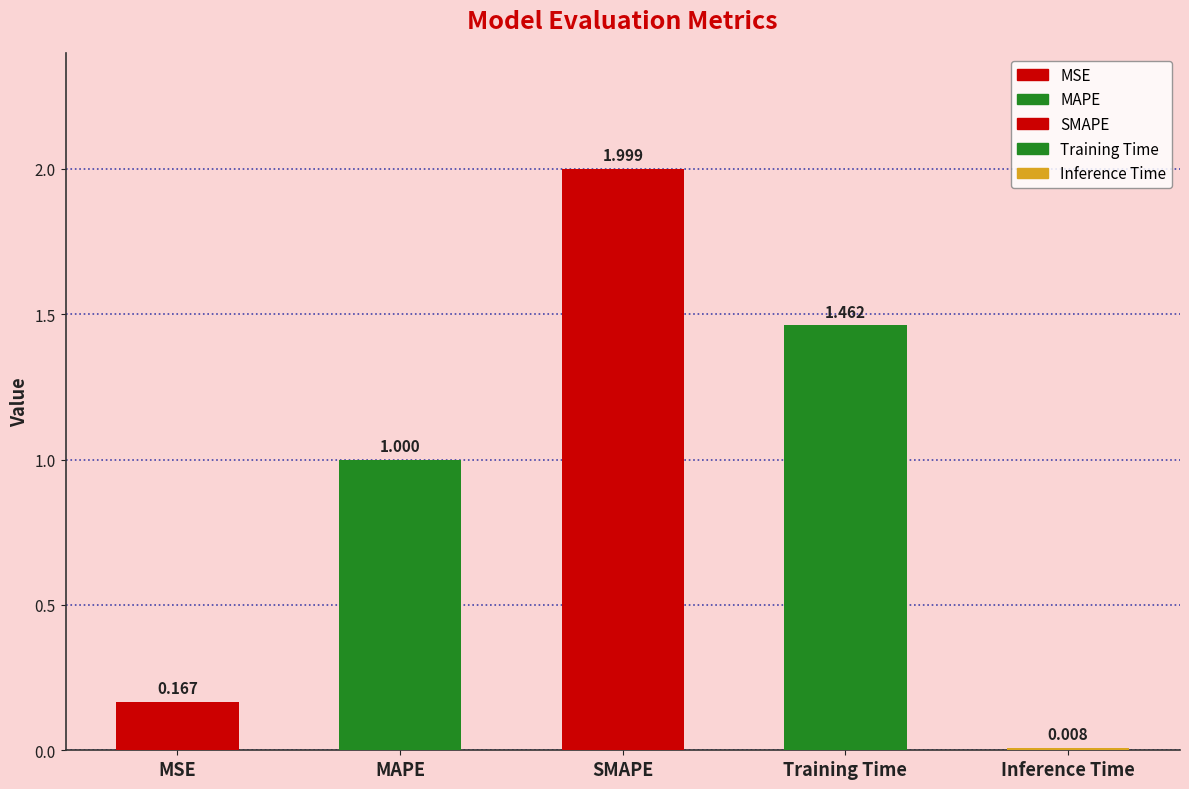

Rank the categories by value from lowest to highest.

Inference Time, MSE, MAPE, Training Time, SMAPE